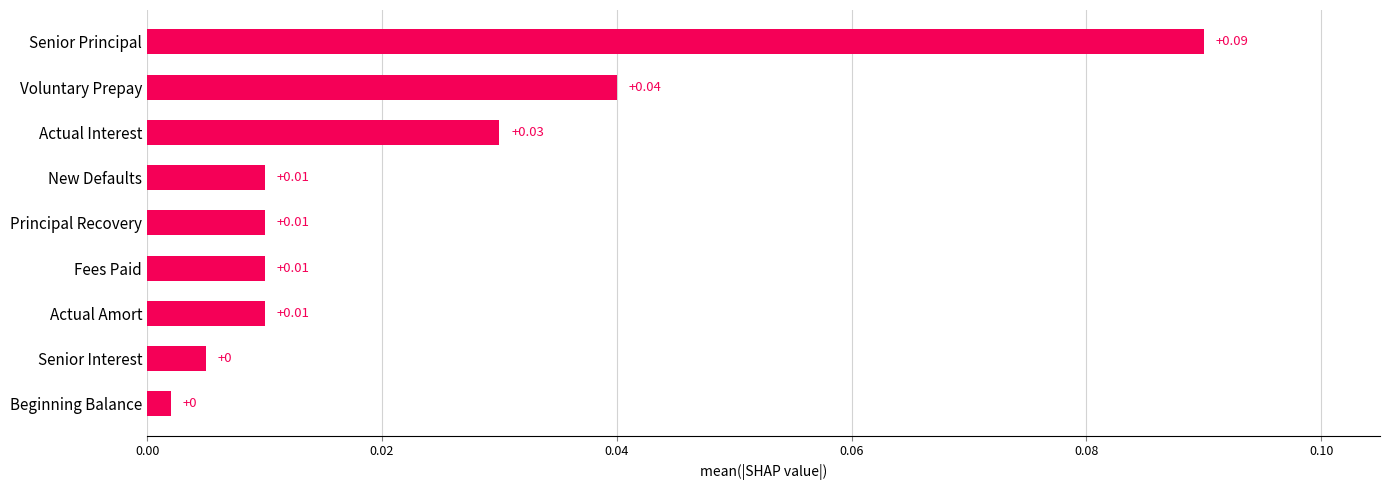

Which category has the highest value across all series?

Senior Principal